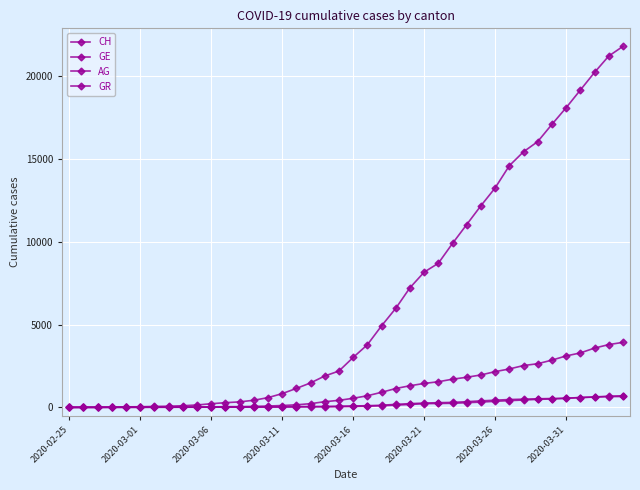

Does the chart have visible grid lines?

Yes